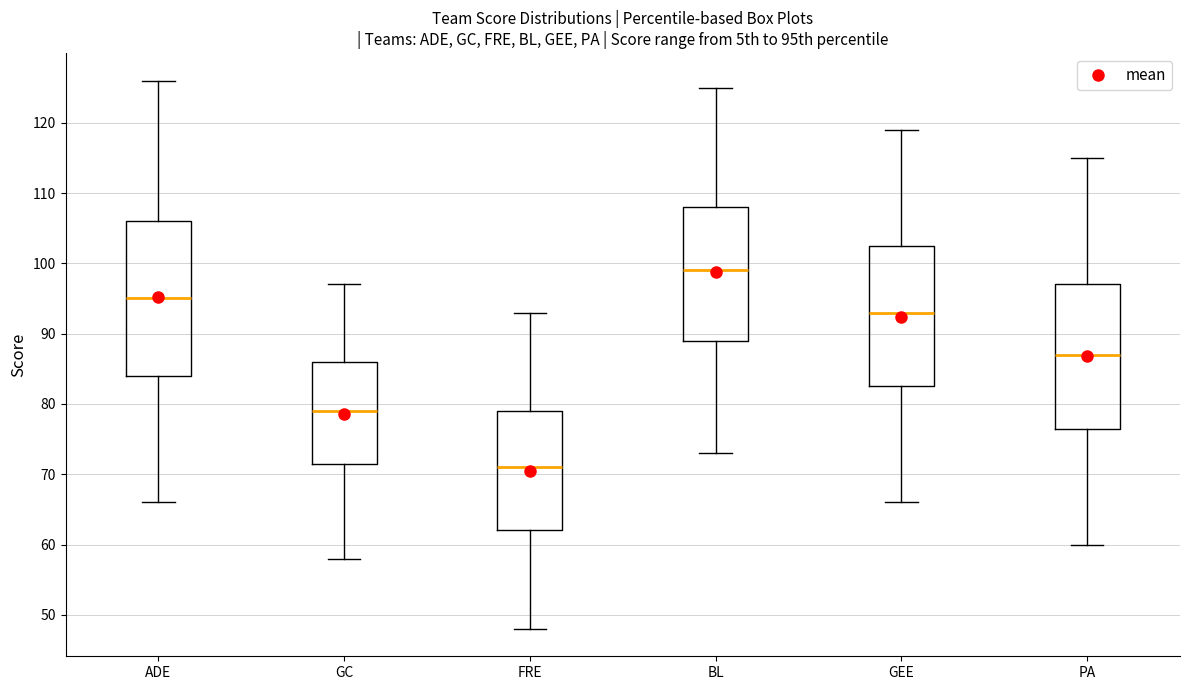

Which box's median line is the lowest?

FRE